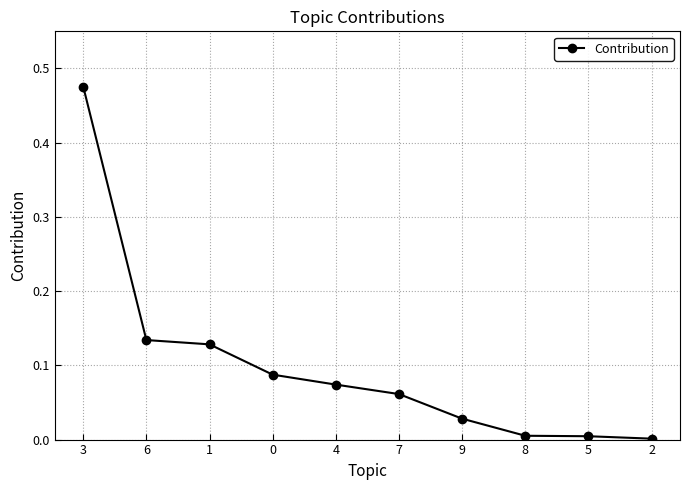

What is the sum of all values?

1.0